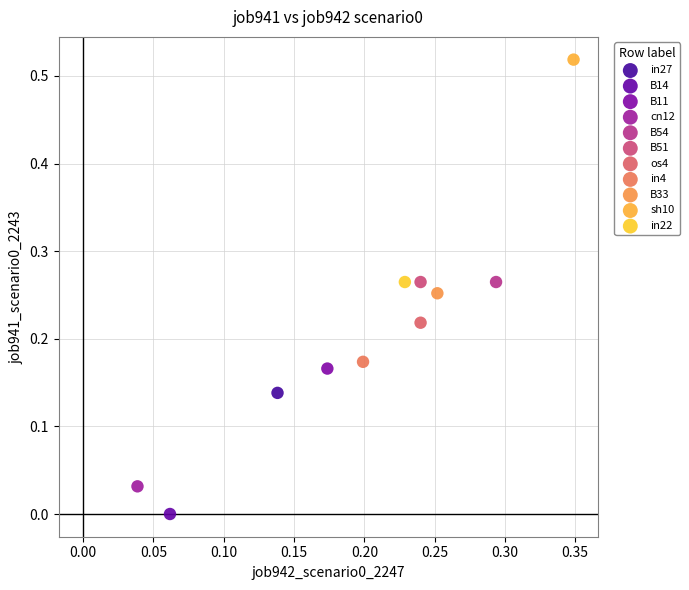

What are all the series names shown in the legend?

in27, B14, B11, cn12, B54, B51, os4, in4, B33, sh10, in22